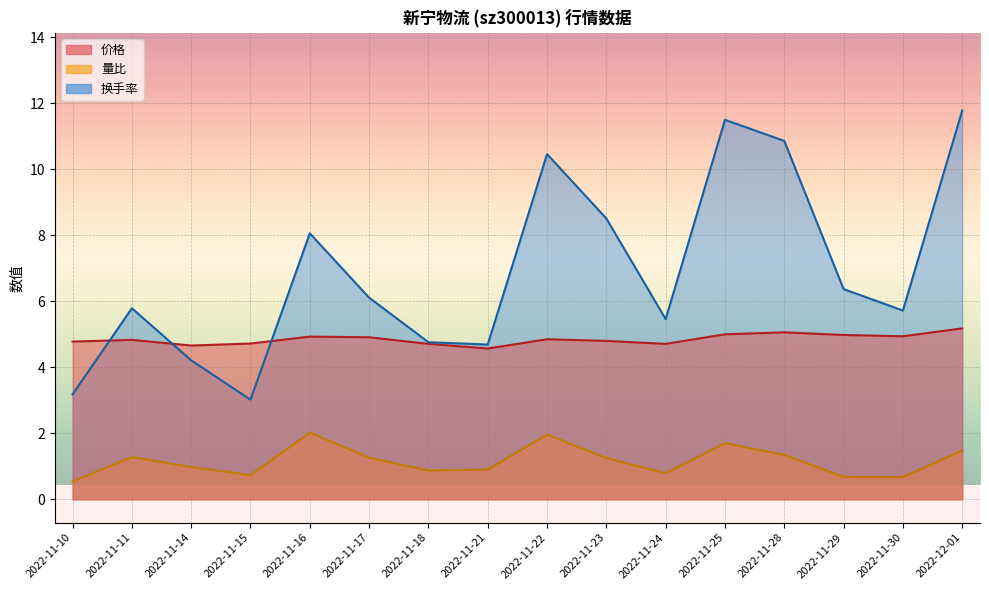

What is the sum of all 价格 values?

77.6